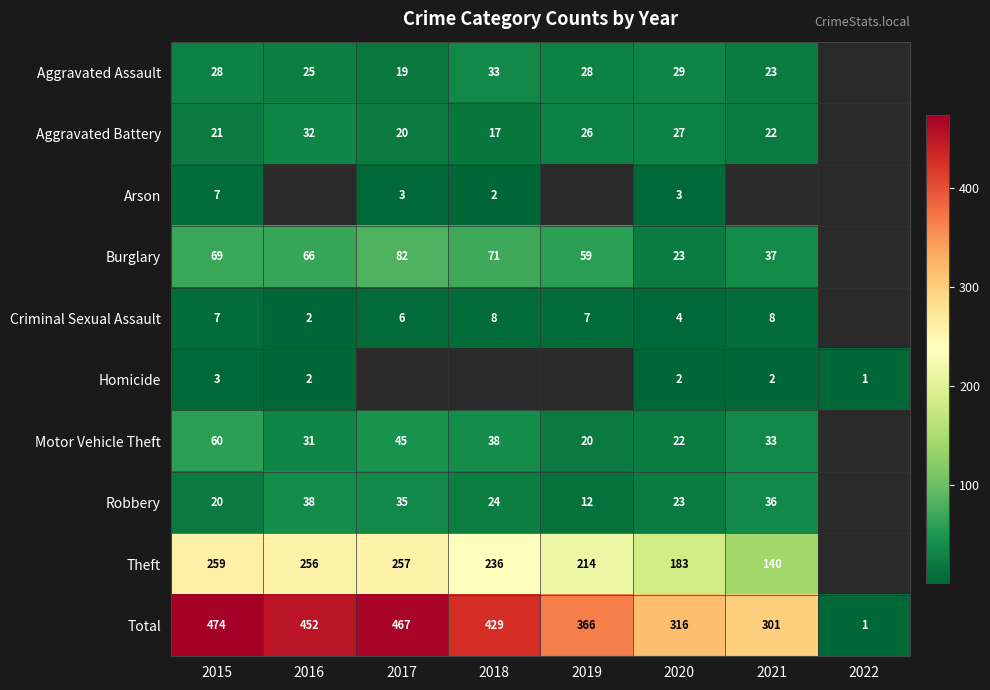

What is the difference between the highest and lowest values at 2016?

450.0